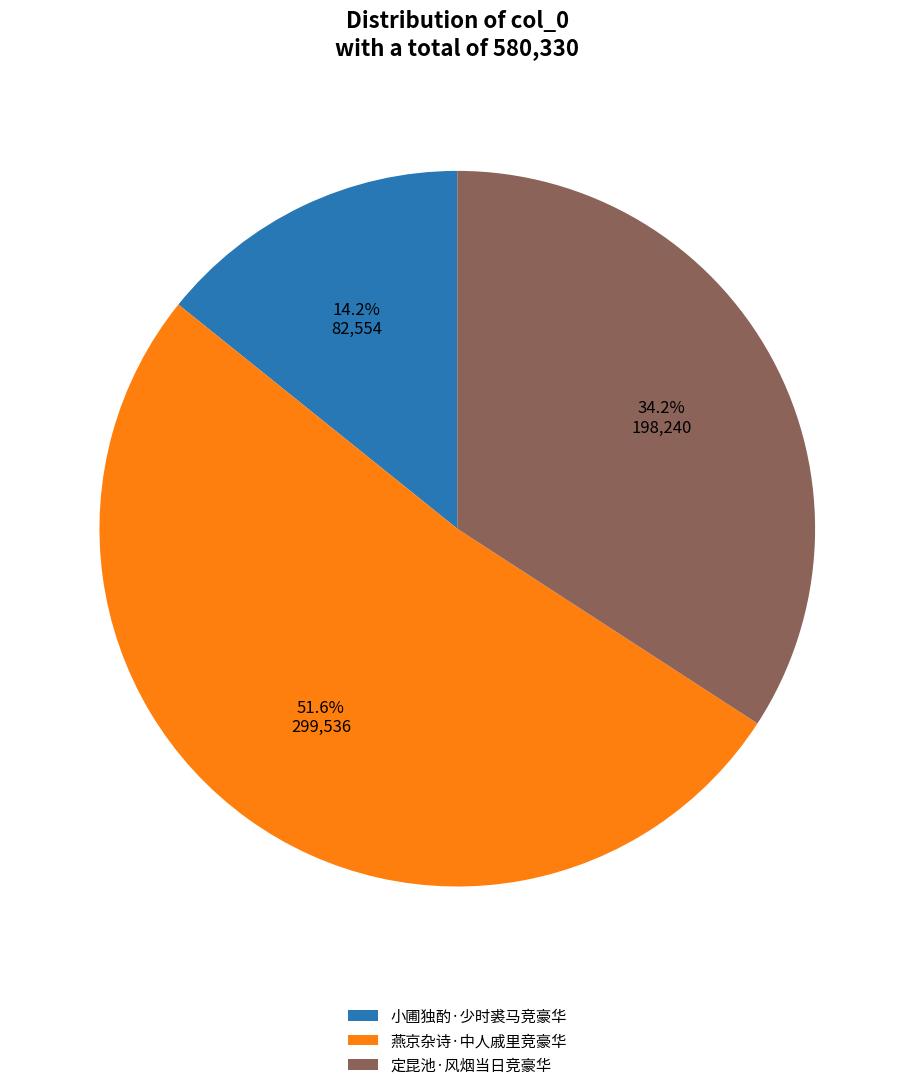

Which category accounts for the majority?

燕京杂诗·中人戚里竞豪华